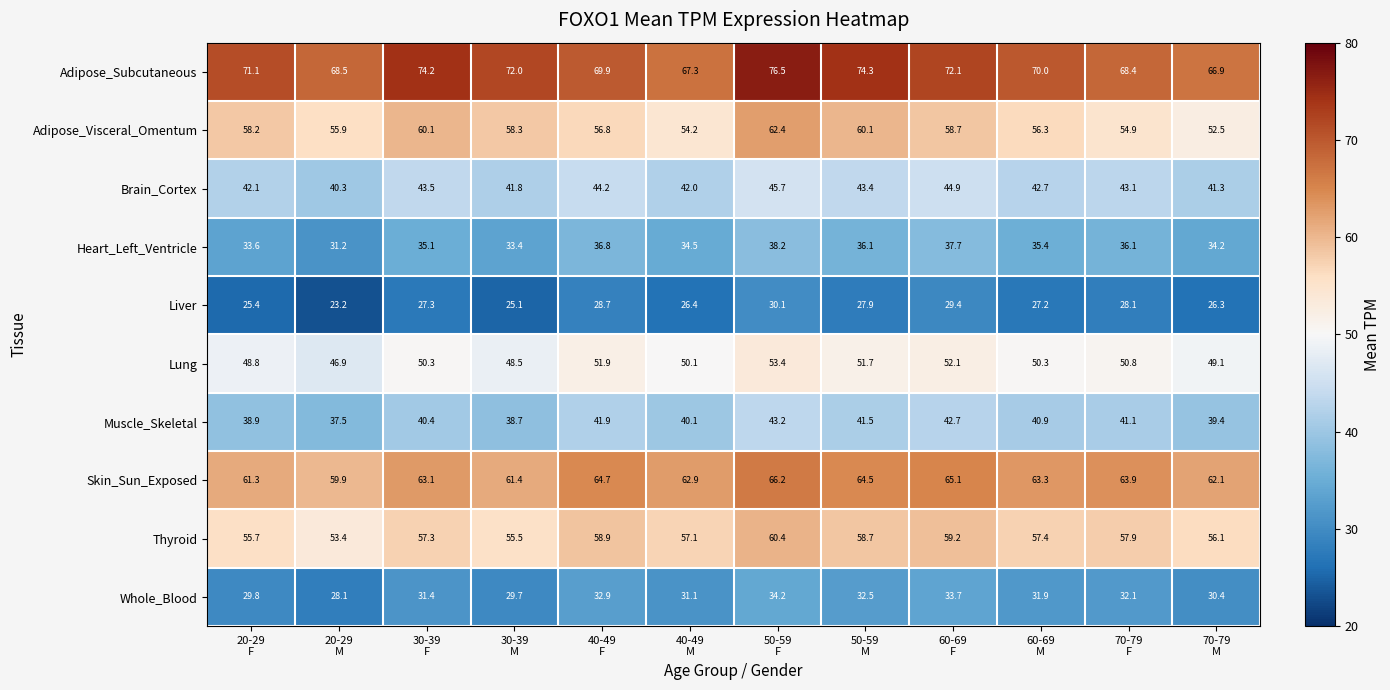

Rank the series by their maximum value, from highest to lowest.

Adipose_Subcutaneous, Skin_Sun_Exposed, Adipose_Visceral_Omentum, Thyroid, Lung, Brain_Cortex, Muscle_Skeletal, Heart_Left_Ventricle, Whole_Blood, Liver